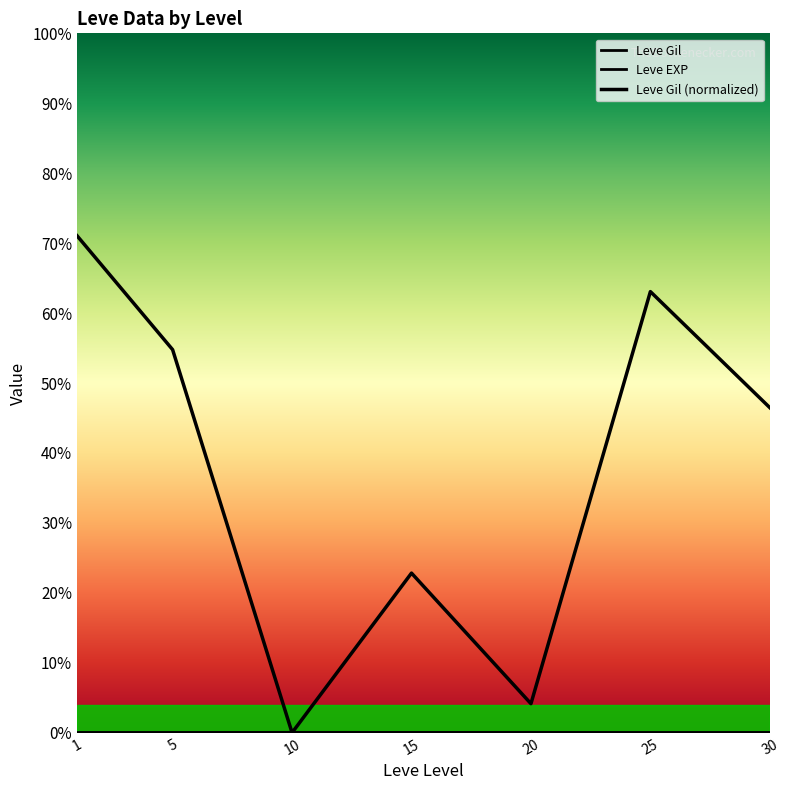

Which series has the largest total across all categories?

Leve Gil (normalized)